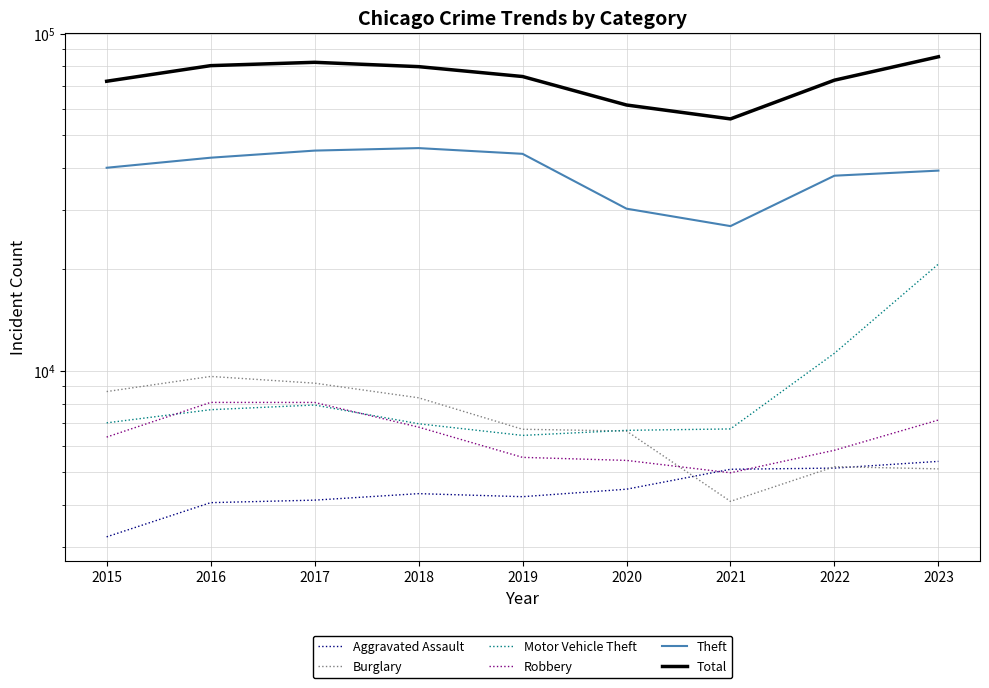

Which series has the largest total across all categories?

Total